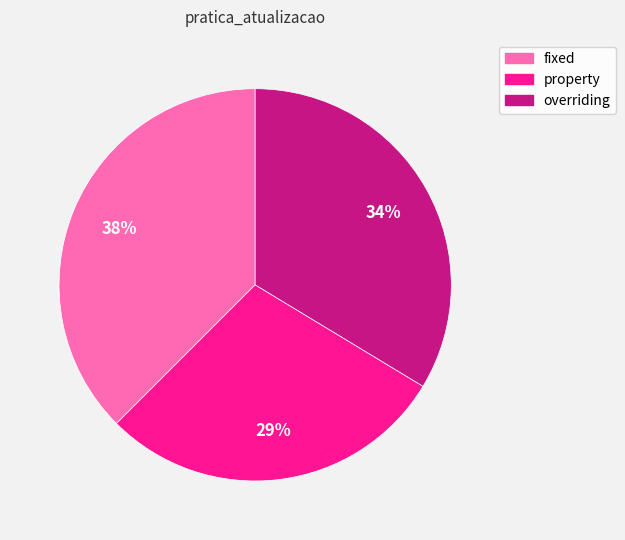

Is it true that property is 22% of the pie?

False